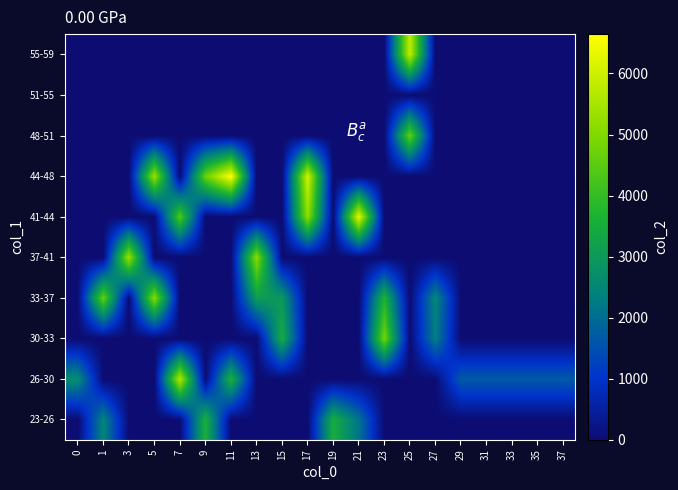

At how many categories does at least one series exceed 6519?

1